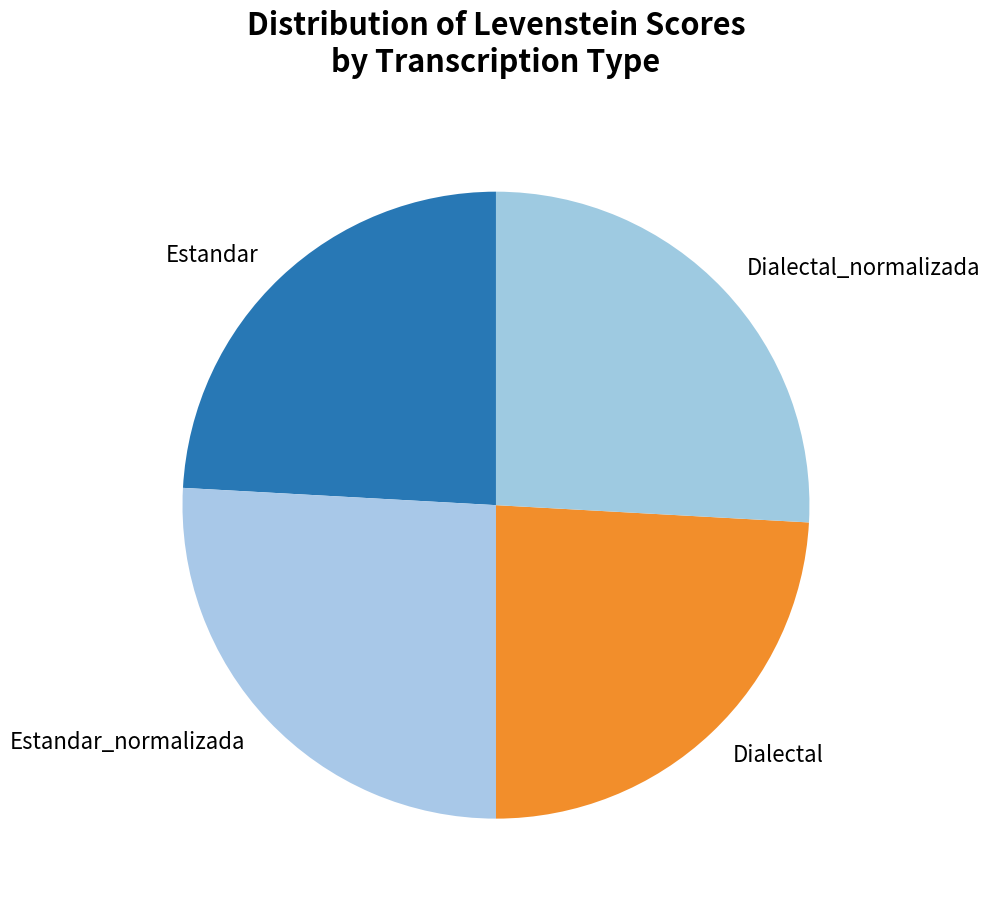

Combined, do Dialectal_normalizada and Estandar_normalizada account for over 50%?

Yes